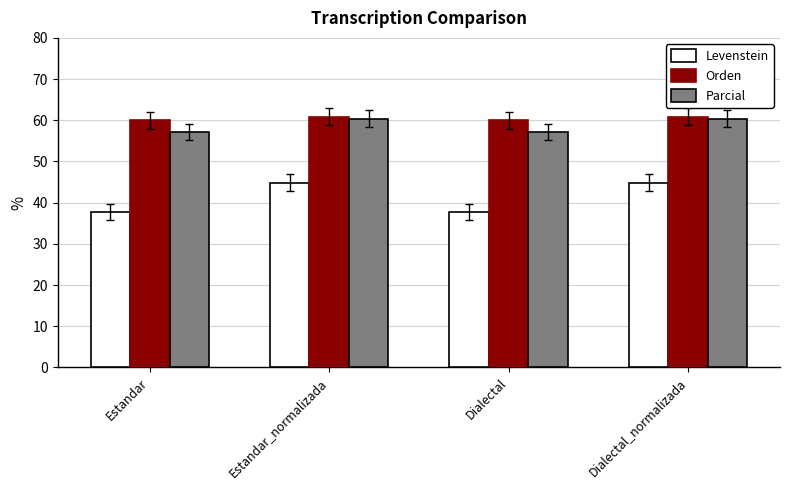

What are all the series names shown in the legend?

Levenstein, Orden, Parcial